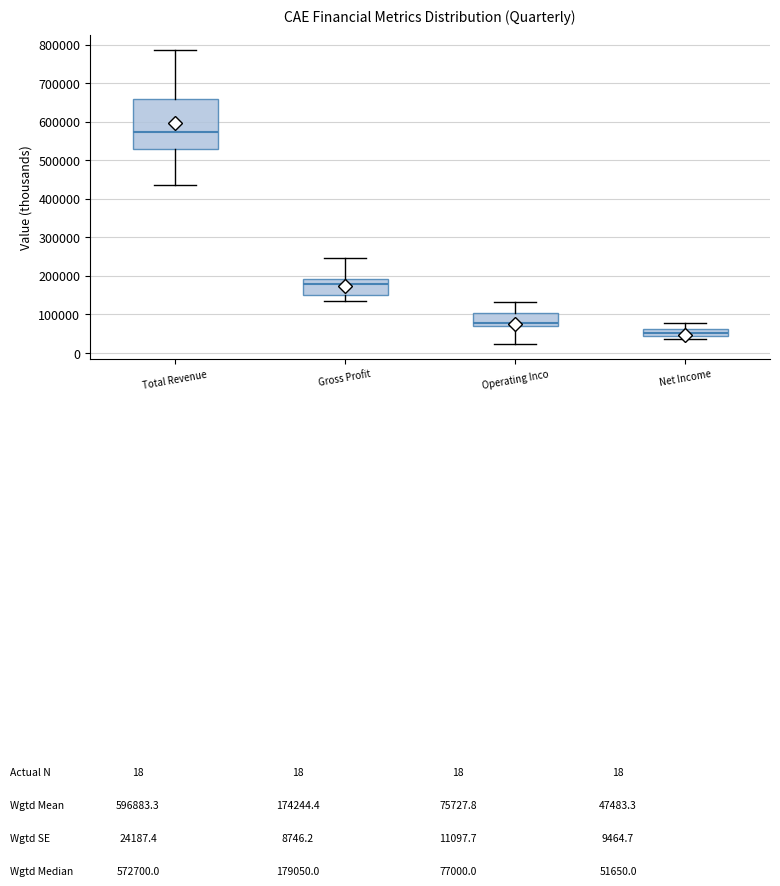

Reading left to right, read every box against the y-axis: the position of its median line, the range the box covers, and the ends of its whiskers. The values are not printed on the chart, so give them approximately, as read against the axis.

Total Revenue: median 570000, box 530000 to 660000, whiskers 440000 to 790000
Gross Profit: median 180000, box 150000 to 190000, whiskers 140000 to 250000
Operating Inco: median 80000, box 70000 to 100000, whiskers 20000 to 130000
Net Income: median 50000, box 40000 to 60000, whiskers 40000 (just below the box's lower edge) to 80000